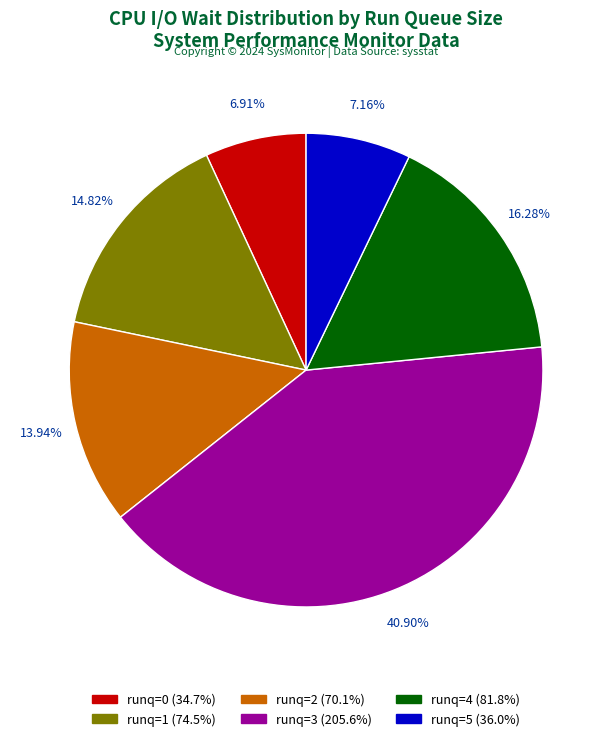

Is there a majority slice in this chart?

No